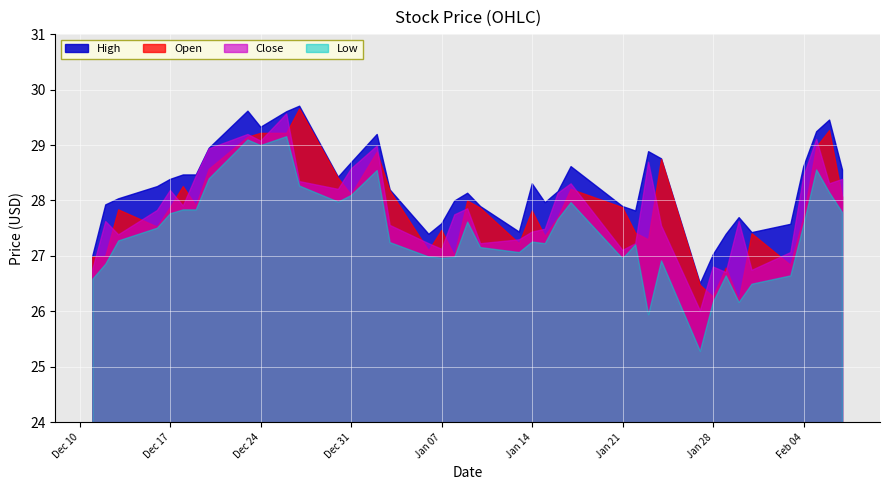

What is the sum of the Close values at 2020-01-17 and 2020-02-04?

56.7